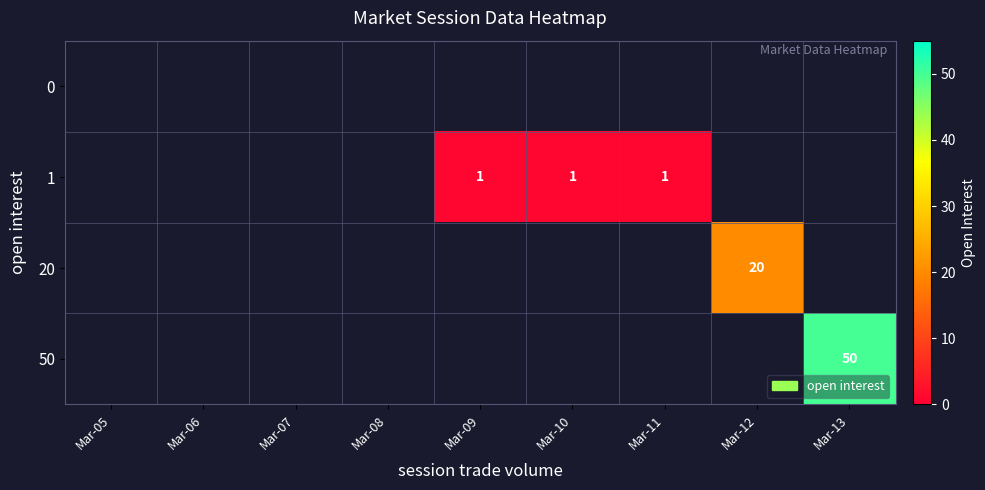

The 1 series shows 2 at Mar-10. True or false?

False